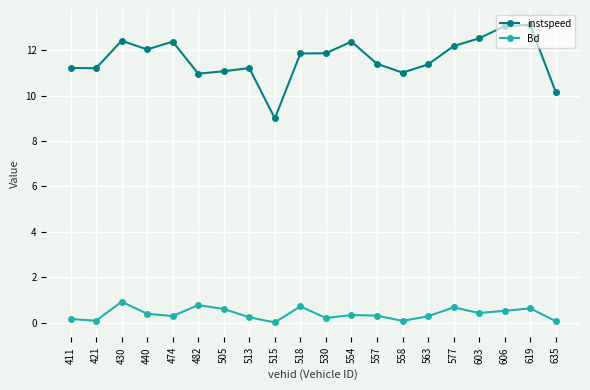

At which label does instspeed first exceed 11?

411